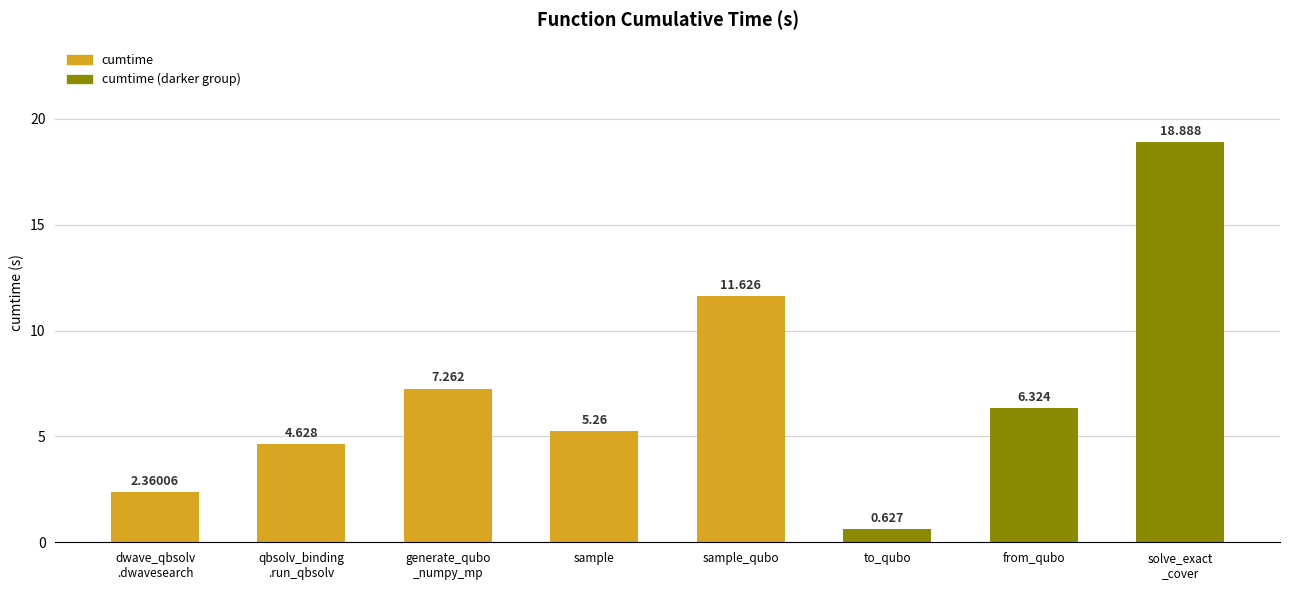

Does the chart contain any negative values?

No